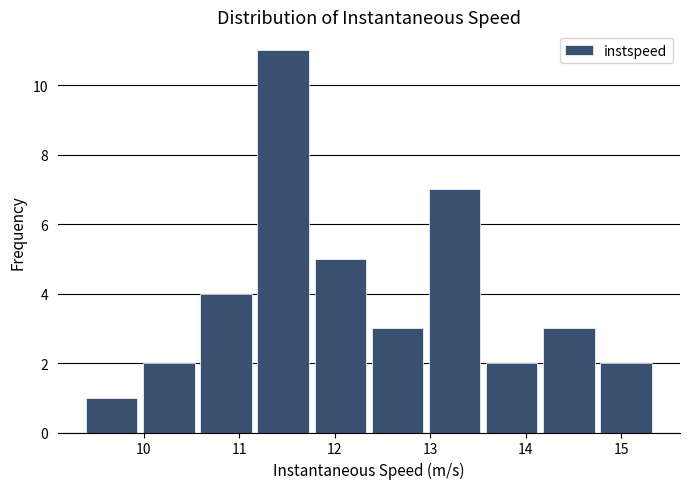

What is the height of the bar covering 11.2 to 11.8 on the x-axis? Neither the bar edges nor the heights are printed on the chart, so give them approximately, as read against the axes.

11